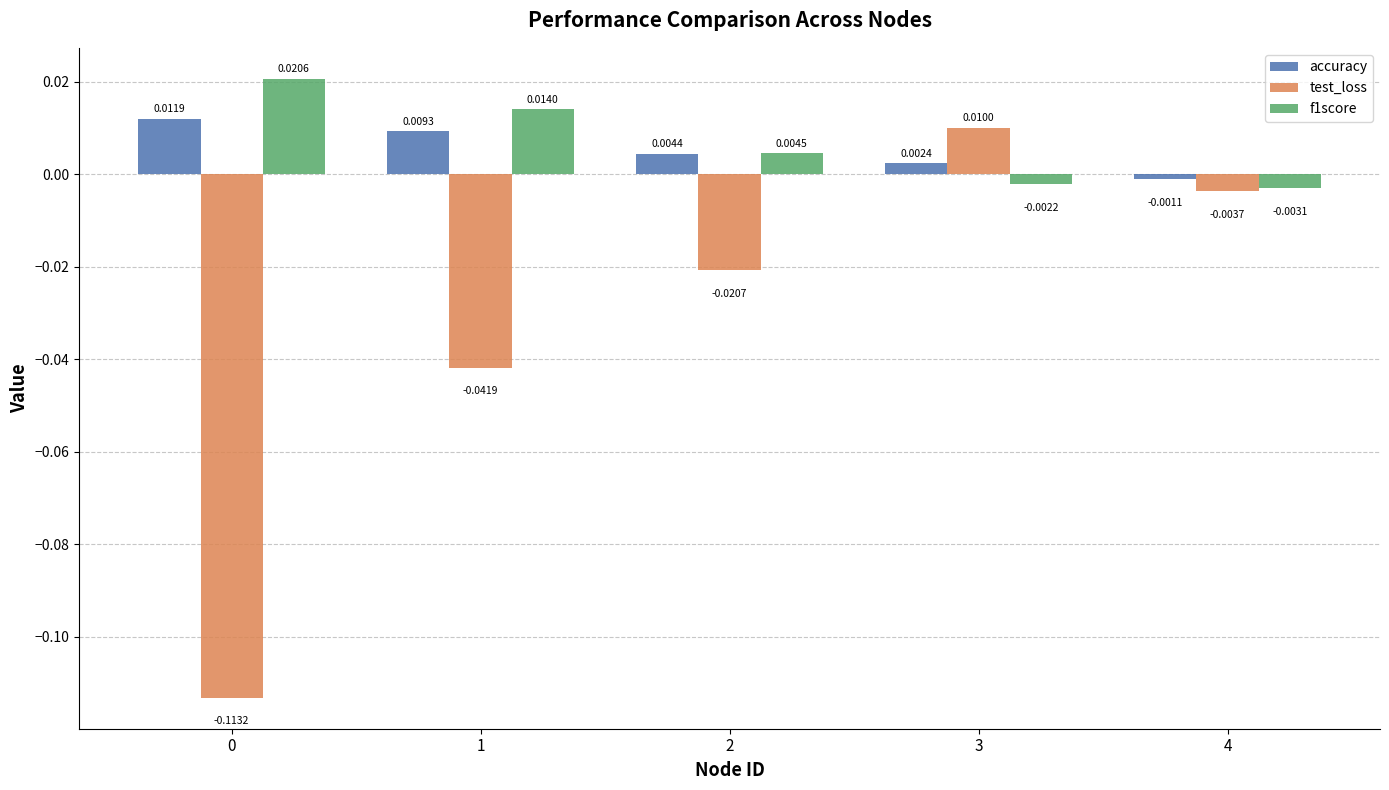

Which series has the largest total across all categories?

f1score